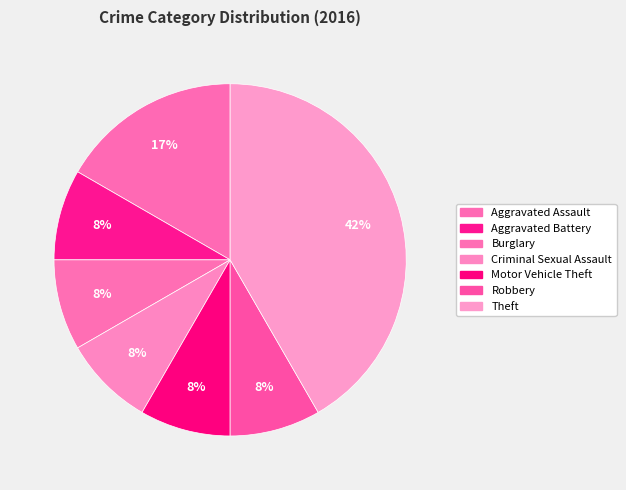

The Burglary slice represents 1% of the pie. True or false?

False